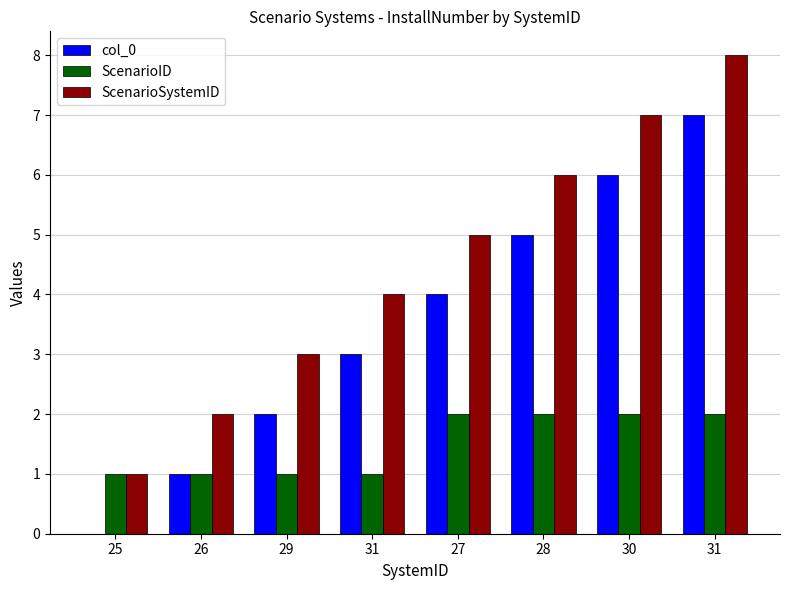

What is the approximate value of ScenarioSystemID at 30?

7